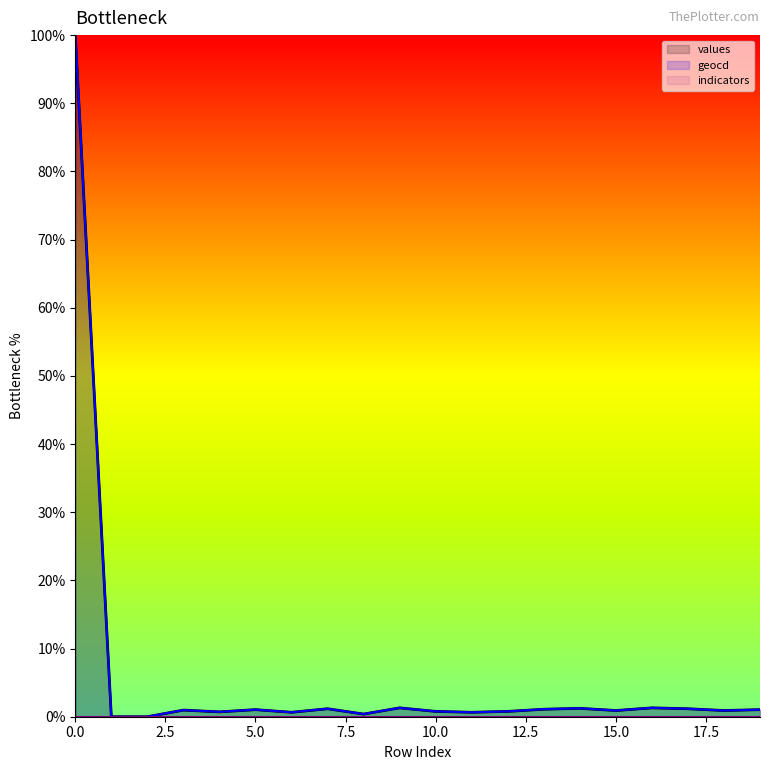

Reading left to right, extract all data points from this chart.

values: 0=100.0	1=0.0	2=0.0	3=1.0	4=0.7	5=1.0	6=0.7	7=1.2	8=0.4	9=1.3	10=0.8	11=0.7	12=0.8	13=1.1	14=1.2	15=0.9	16=1.3	17=1.2	18=0.9	19=1.0
geocd: 0=100.0	1=0.0	2=0.0	3=1.0	4=0.7	5=1.0	6=0.7	7=1.2	8=0.4	9=1.3	10=0.8	11=0.7	12=0.8	13=1.1	14=1.2	15=0.9	16=1.3	17=1.2	18=0.9	19=1.0